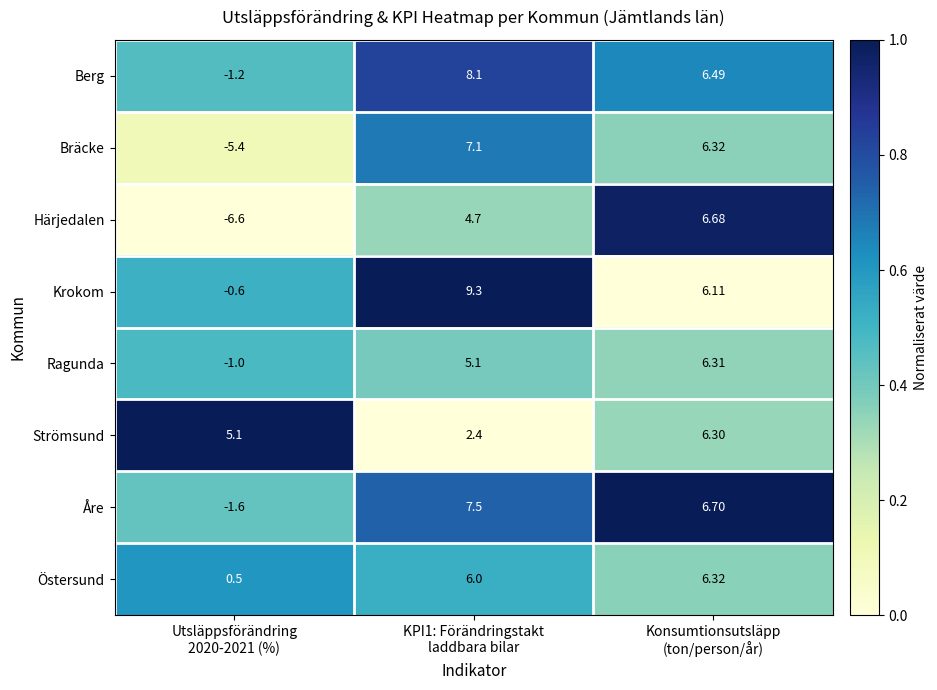

What is the difference between the highest and lowest values at KPI1: Förändringstakt
laddbara bilar?

6.9